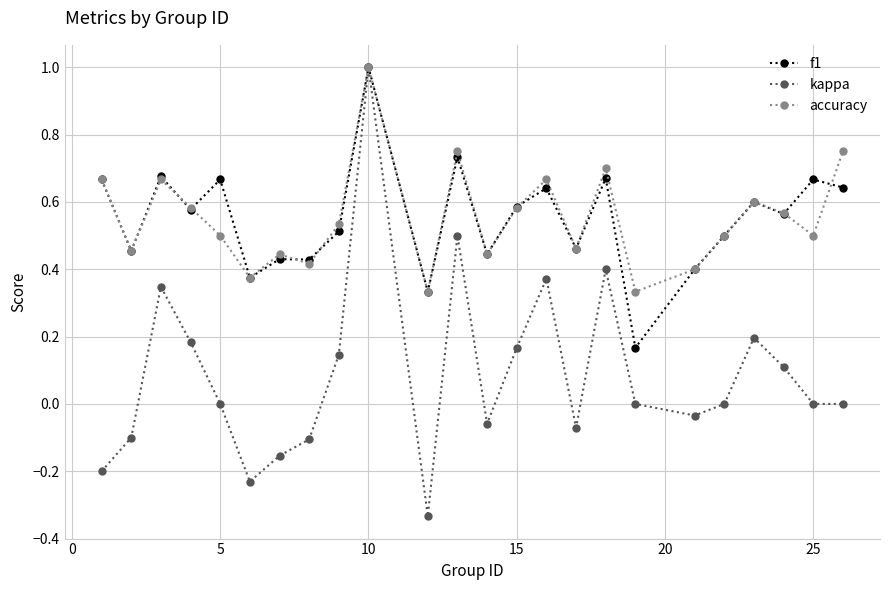

What is the greatest value displayed?

1.0